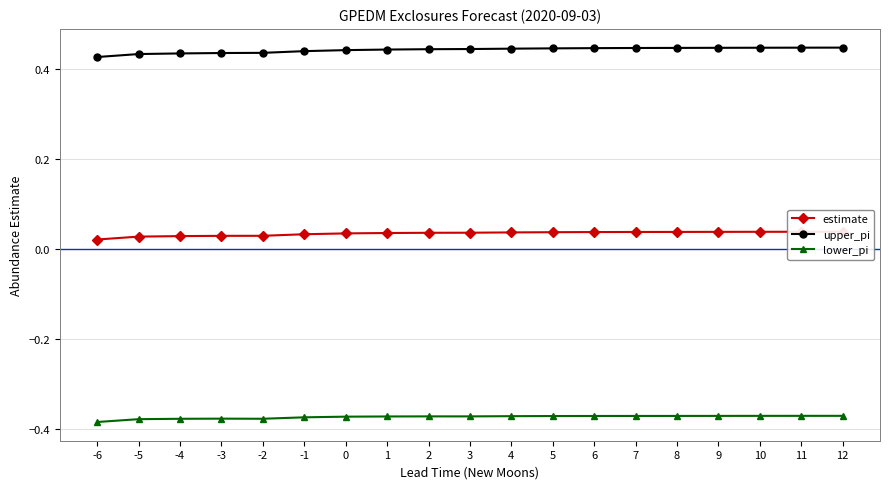

True or false: lower_pi has a value of -0.4 at -3.

True